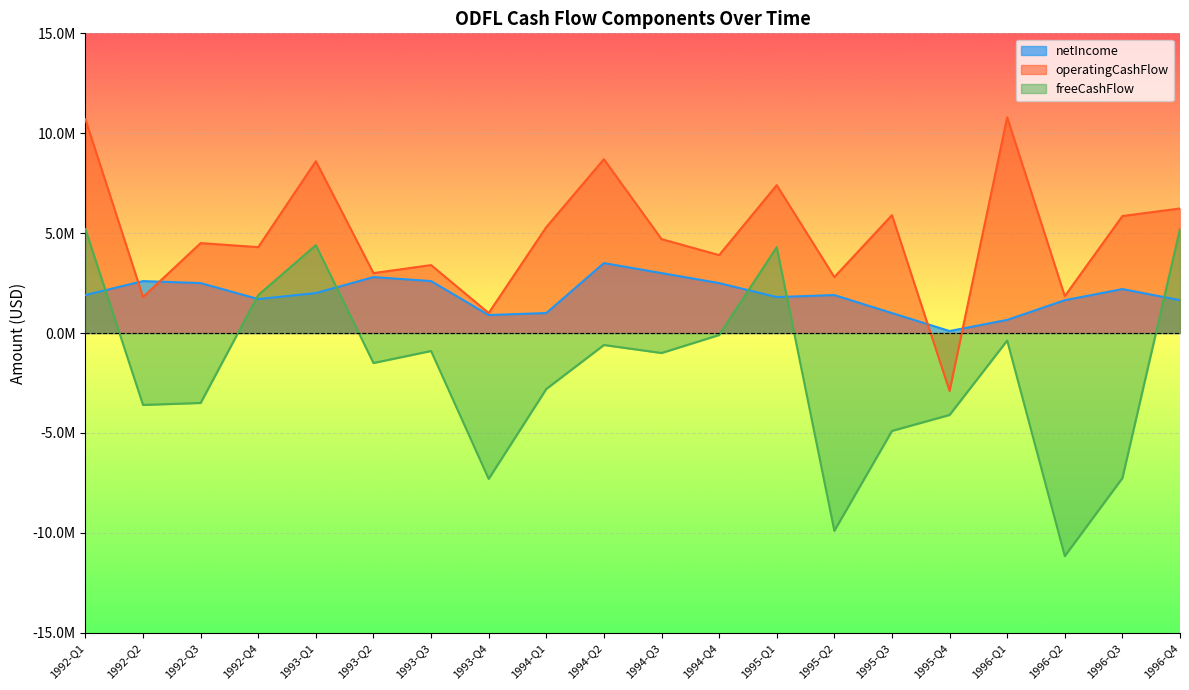

How many lines are shown in the chart?

3